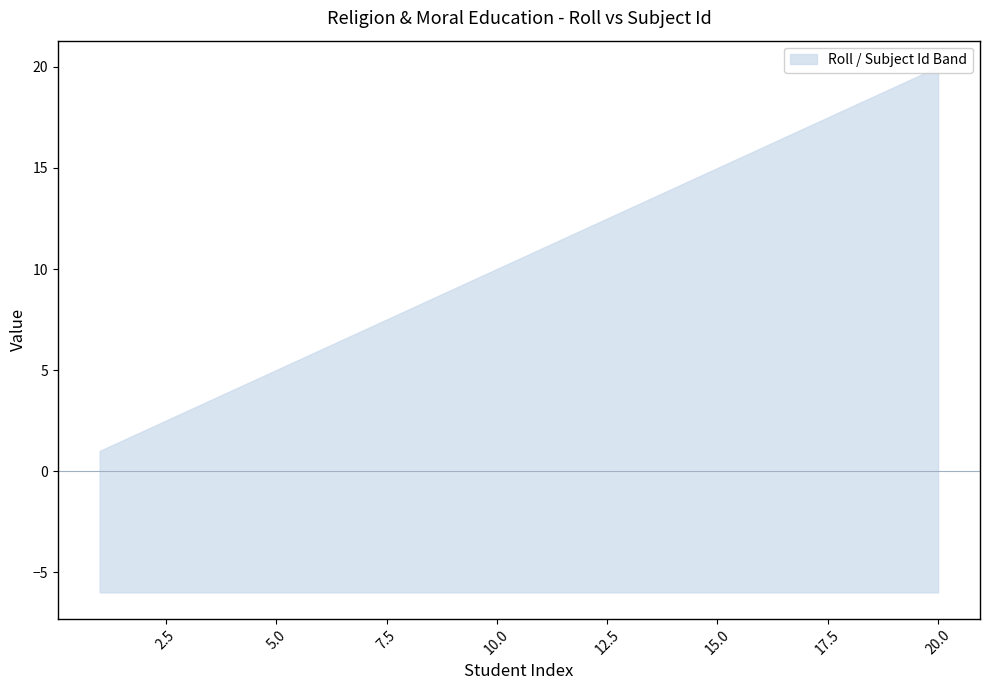

What is the value of the Roll point at the 12th from the left?

12